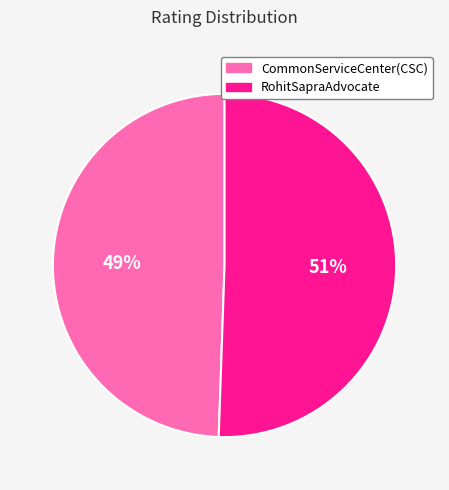

Does CommonServiceCenter(CSC) represent more than half of the total?

No